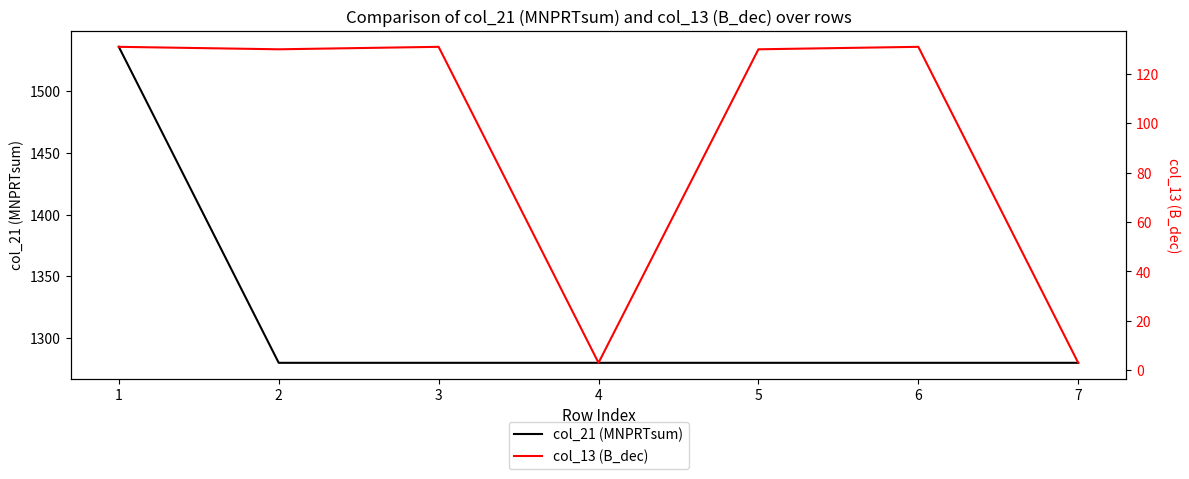

What is the minimum value shown in the chart?

3